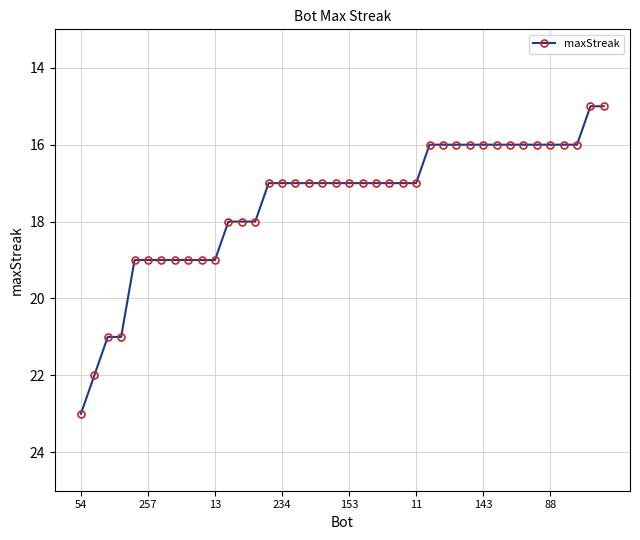

What is the value of the 11th point from the left?

19